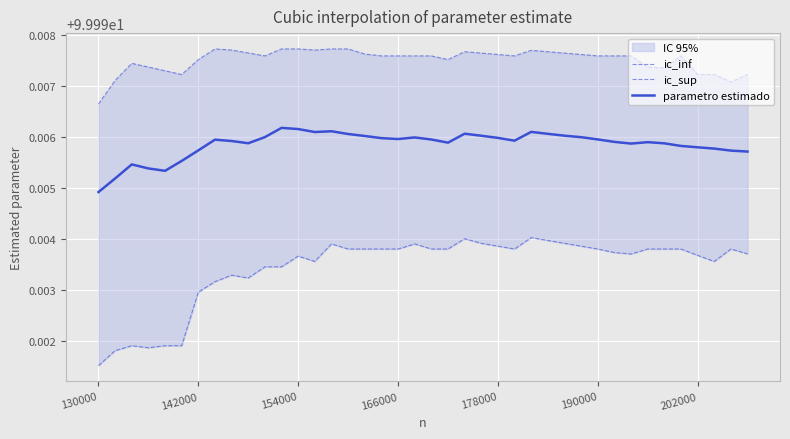

At which label is parametro estimado closest to 99?

130000